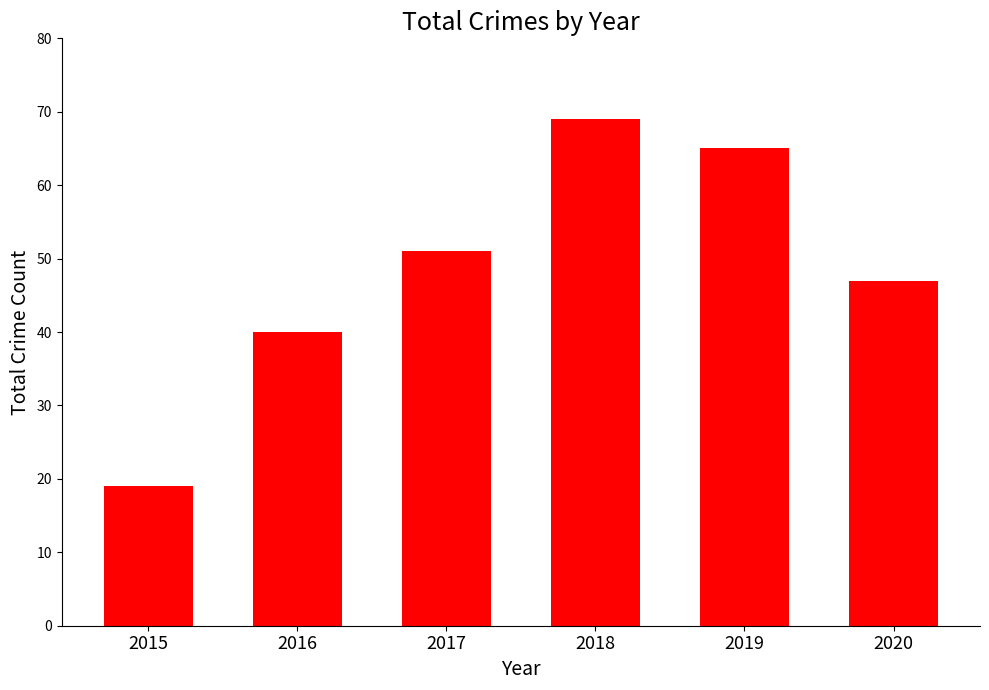

What is the value of the 3rd bar from the left?

51